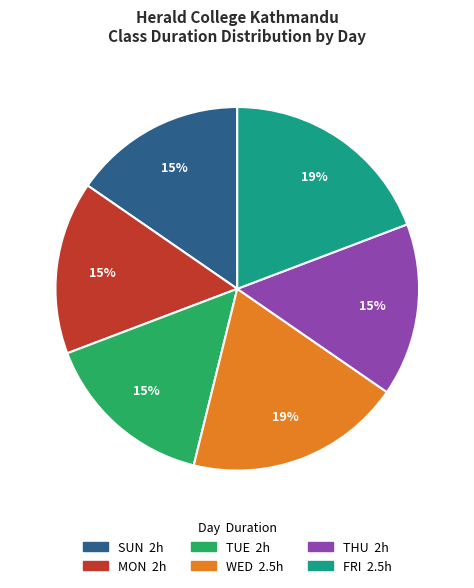

The SUN slice represents 6% of the pie. True or false?

False